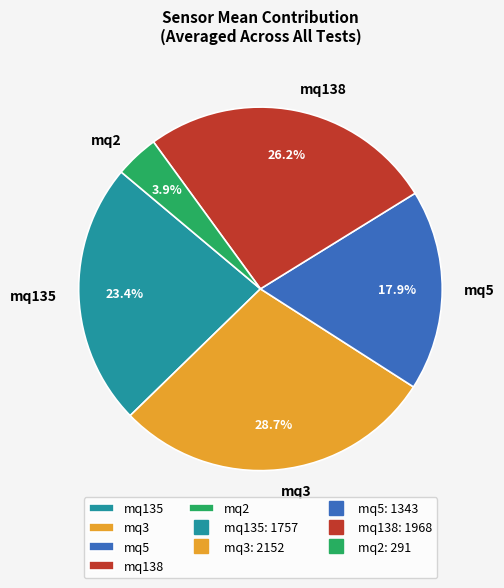

What percentage is NOT represented by mq2?

96.1%